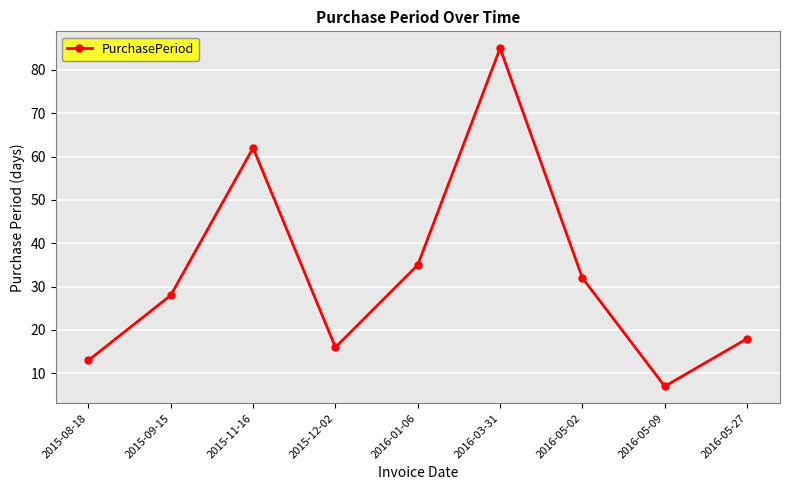

Does the chart display data point markers on the line(s)?

Yes